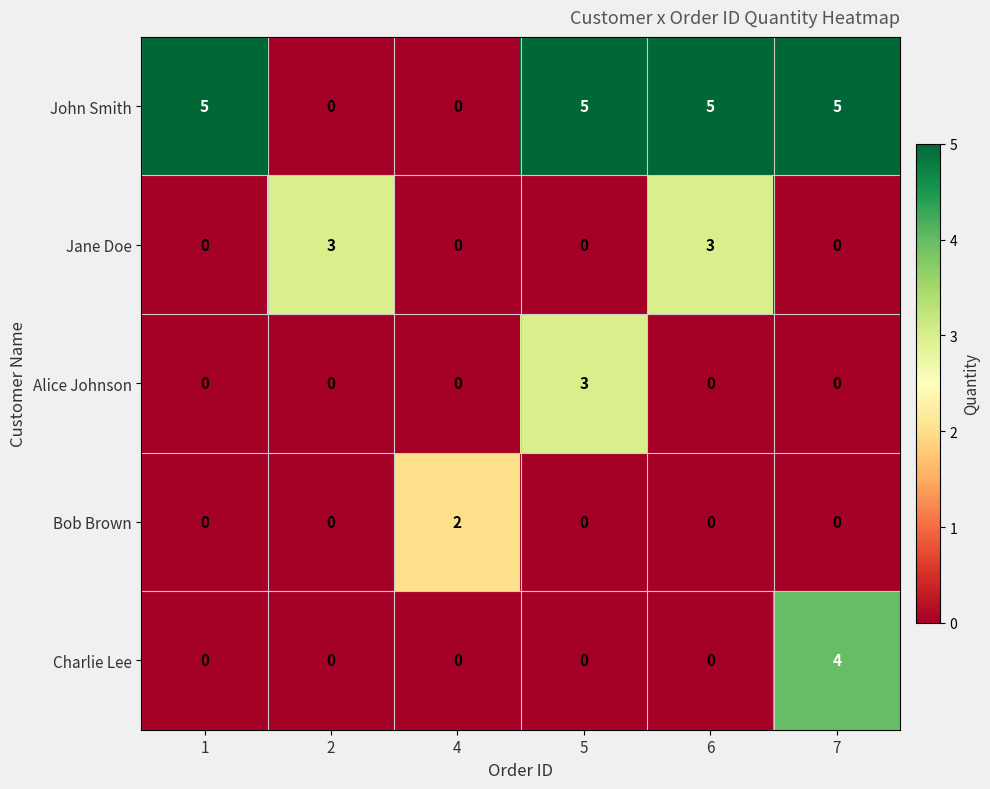

Count the number of data series in this chart.

5